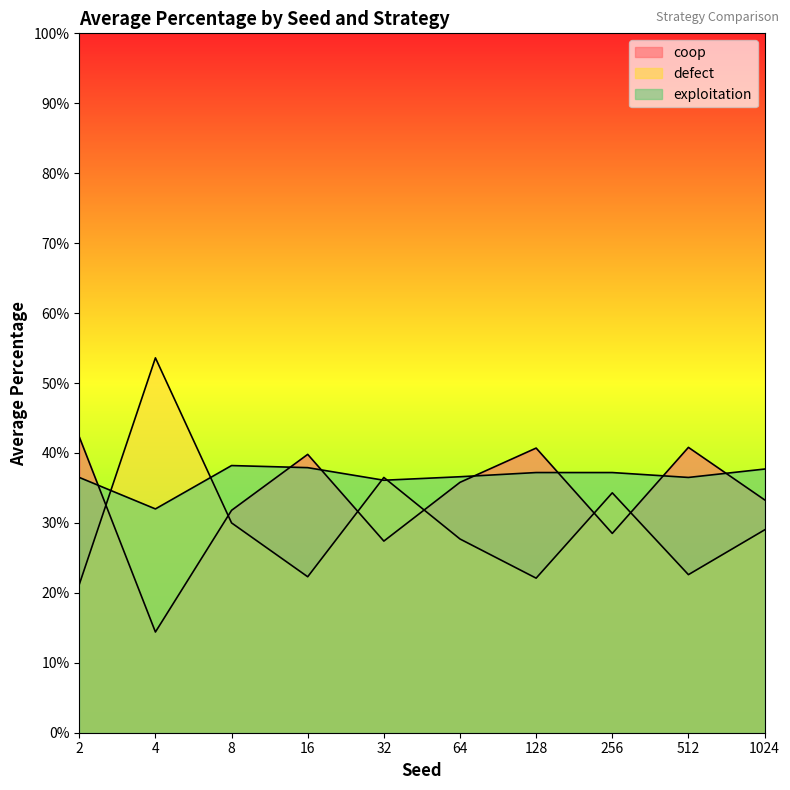

Where is the first local minimum for defect?

128